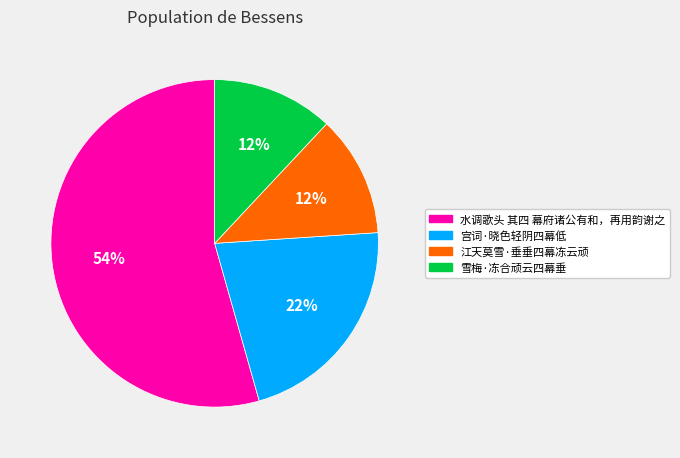

Is the sum of 雪梅·冻合顽云四幕垂 and 水调歌头 其四 幕府诸公有和，再用韵谢之 greater than half?

Yes